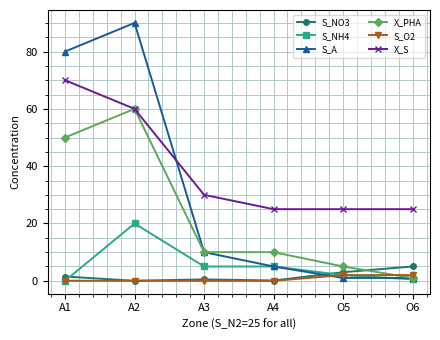

In S_O2, how many points are lower than both neighbors (excluding endpoints)?

2